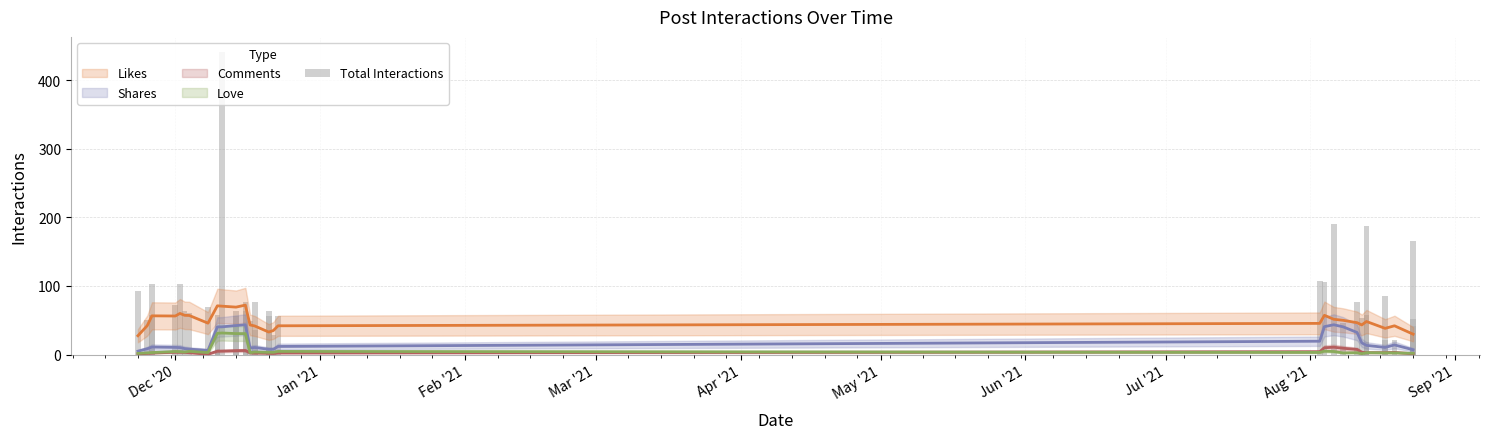

What is the sum of all values?

3062